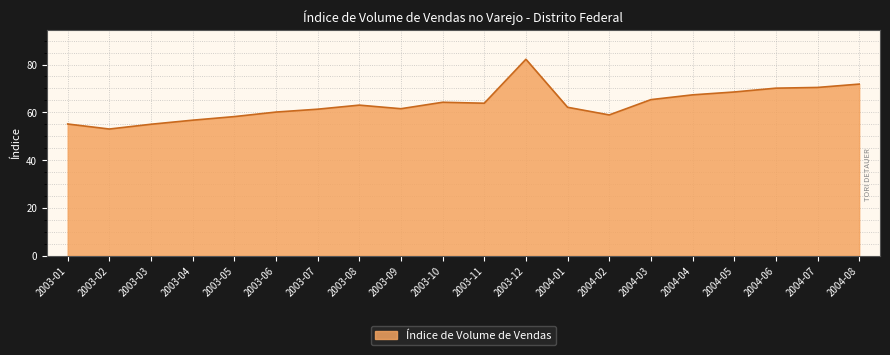

How many lines are shown in the chart?

1